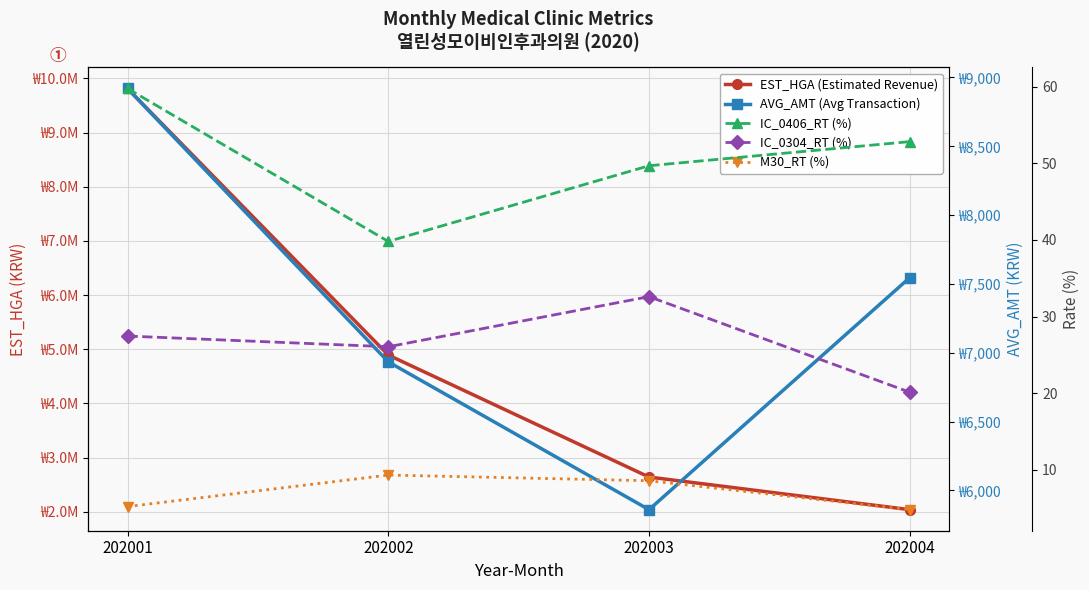

Read the AVG_AMT (Avg Transaction) value at 202001.

8920.0